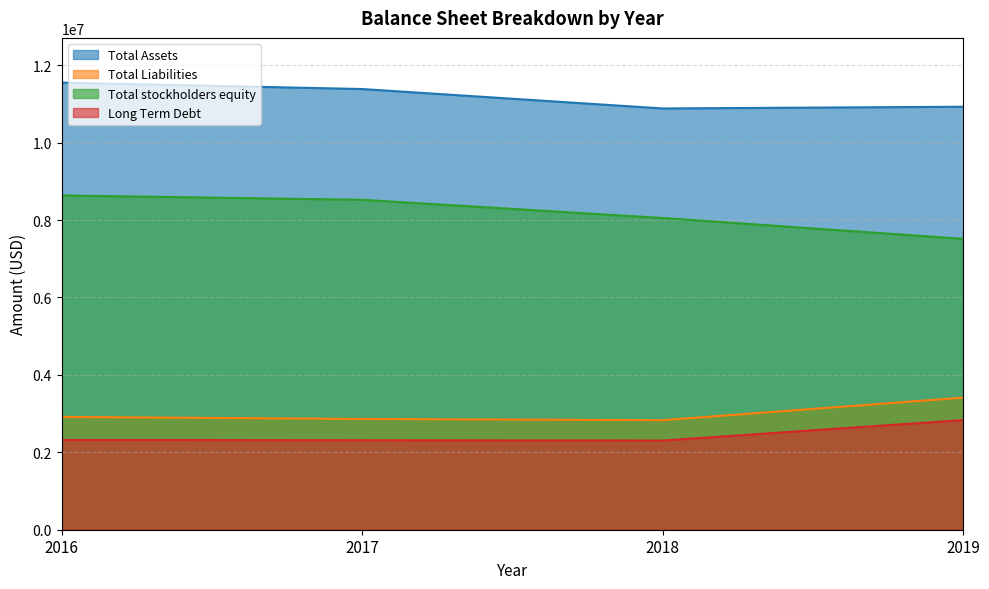

Which series has the largest total across all categories?

Total Assets